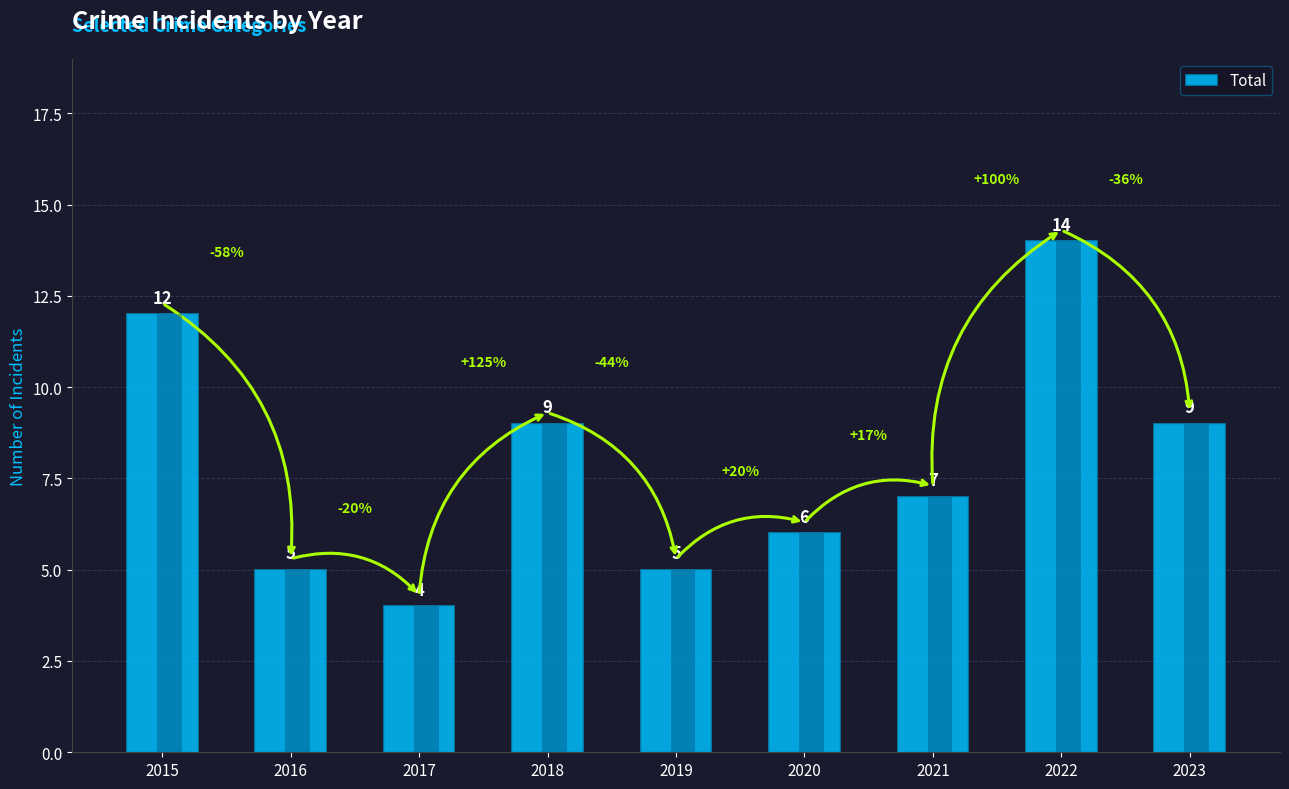

What is the change in value from 2022 to 2023?

-5